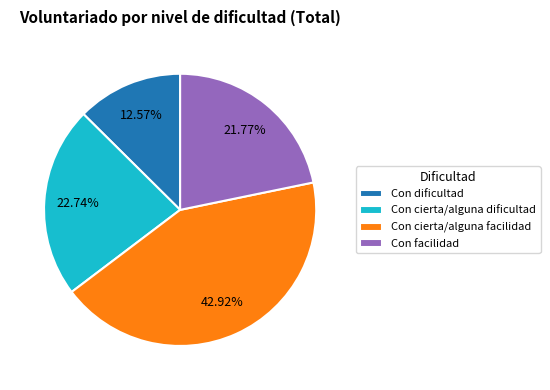

Does Con cierta/alguna facilidad represent more than half of the total?

No